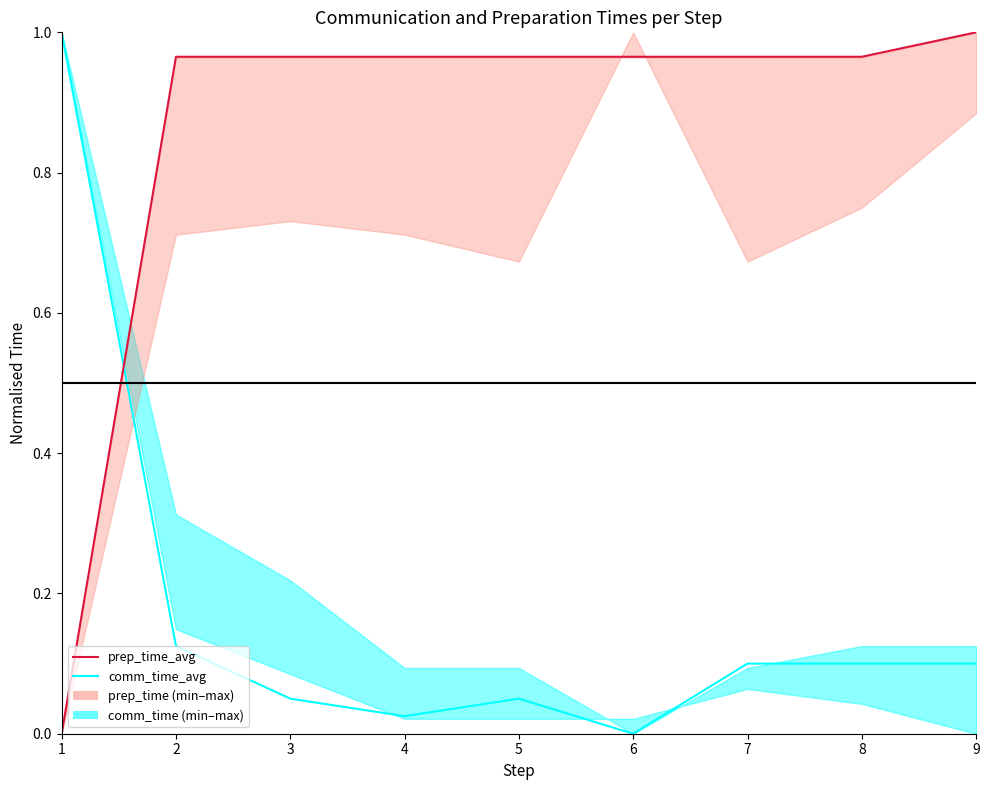

At which label does prep_time_avg reach its minimum?

1